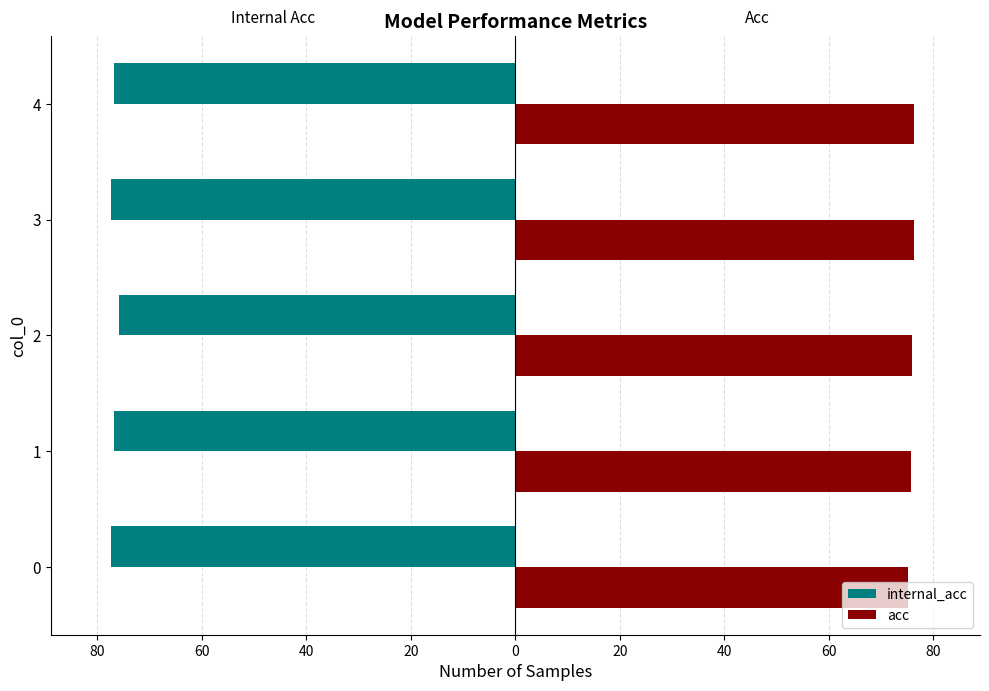

What is the difference between the second highest and second lowest values in the internal_acc series?

0.6